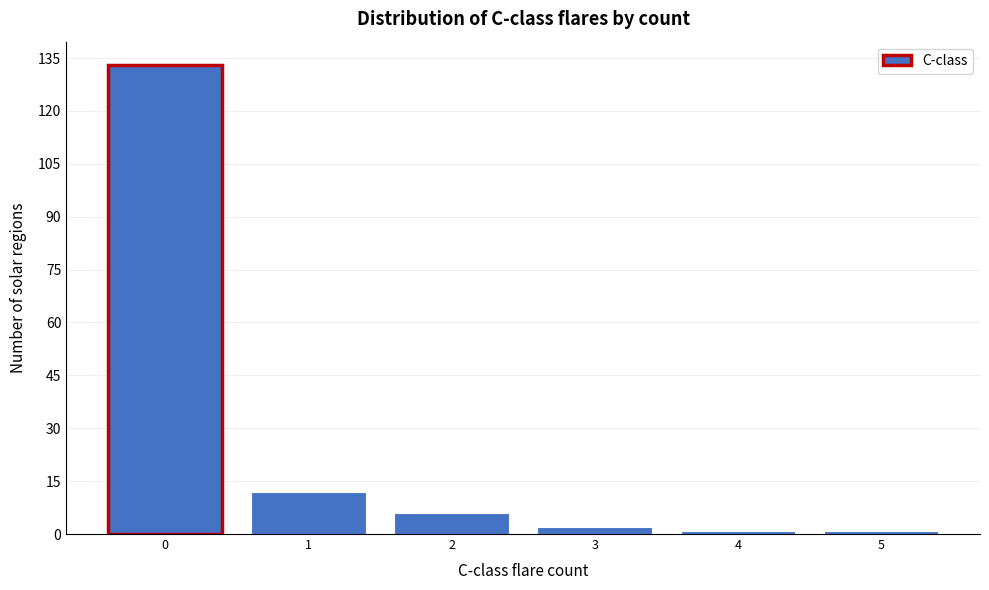

Reading left to right, what are all the values shown in this chart?

0=133	1=12	2=6	3=2	4=1	5=1